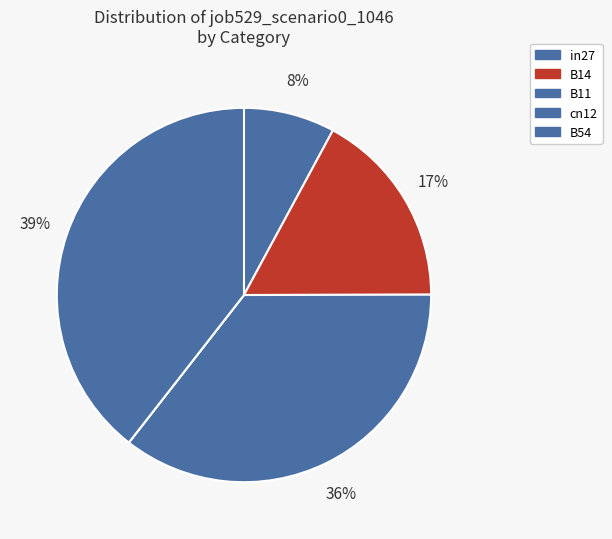

To the nearest percent, what is the difference between the largest and smallest slice percentages?

39%